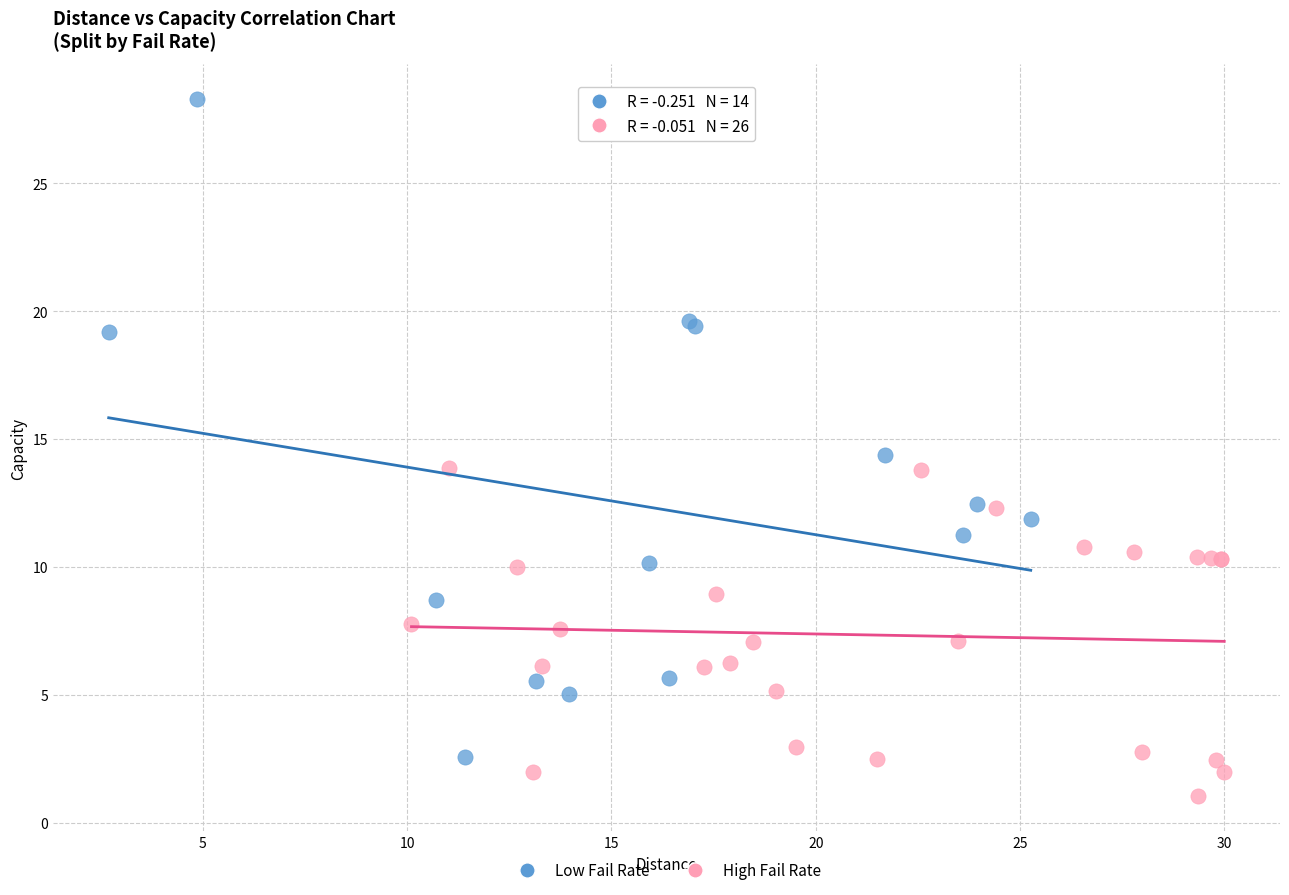

What are all the series names shown in the legend?

Low Fail Rate, High Fail Rate